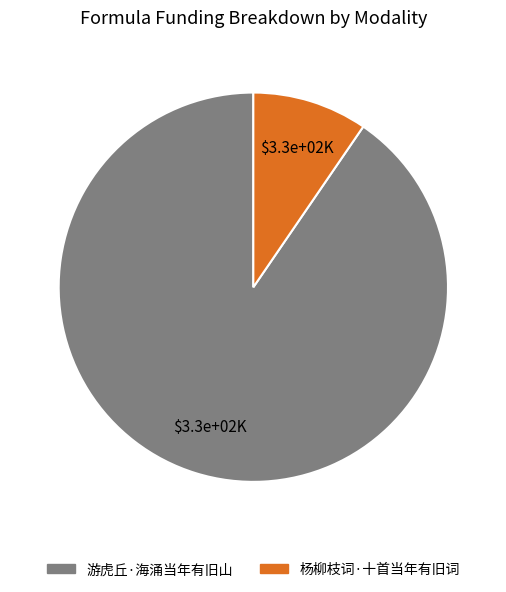

Is it true that 杨柳枝词·十首当年有旧词 is 15% of the pie?

False